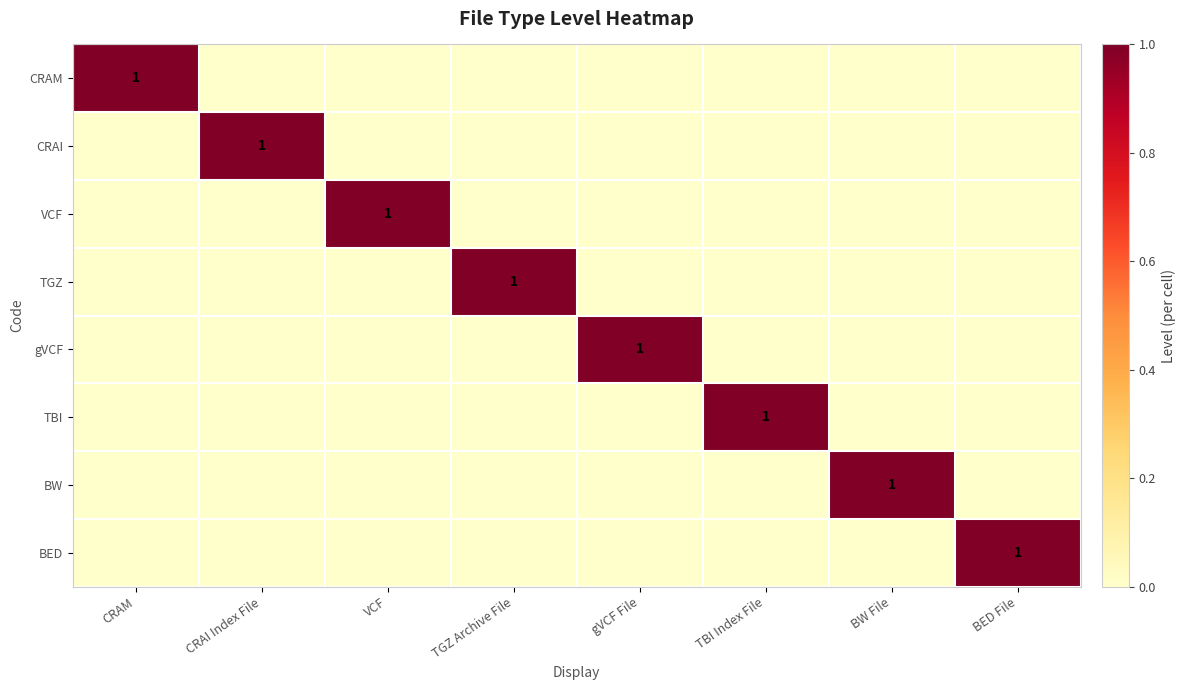

Which category has the highest value across all series?

CRAM